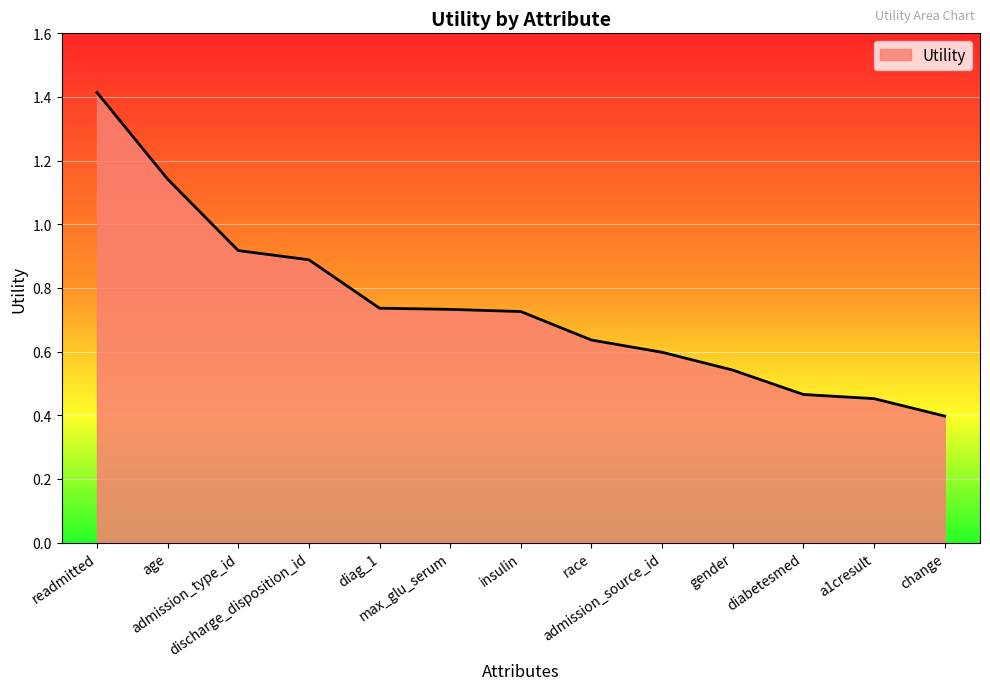

What is the difference between the maximum and minimum values?

1.0